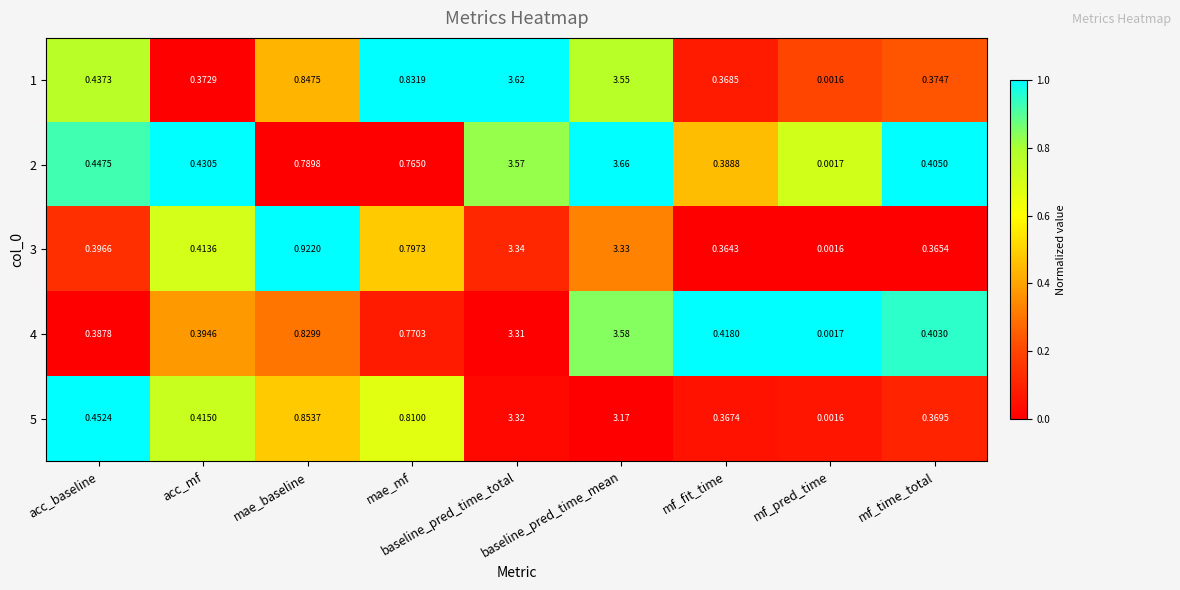

How many distinct data groups are displayed?

5